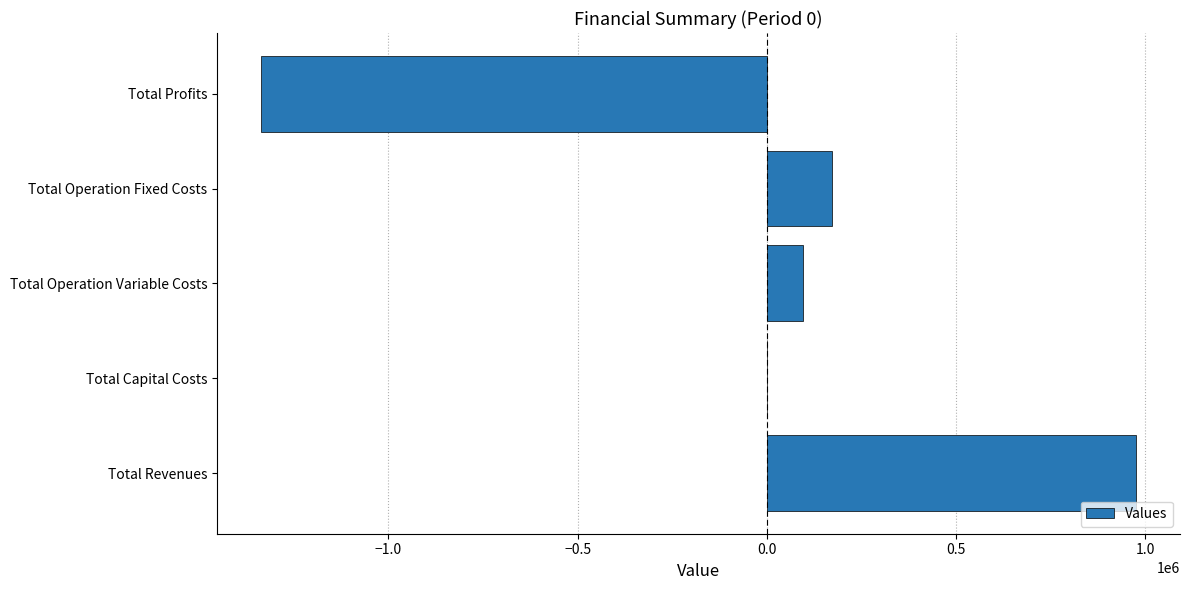

What is the change in value from Total Revenues to Total Profits?

-2312668.2